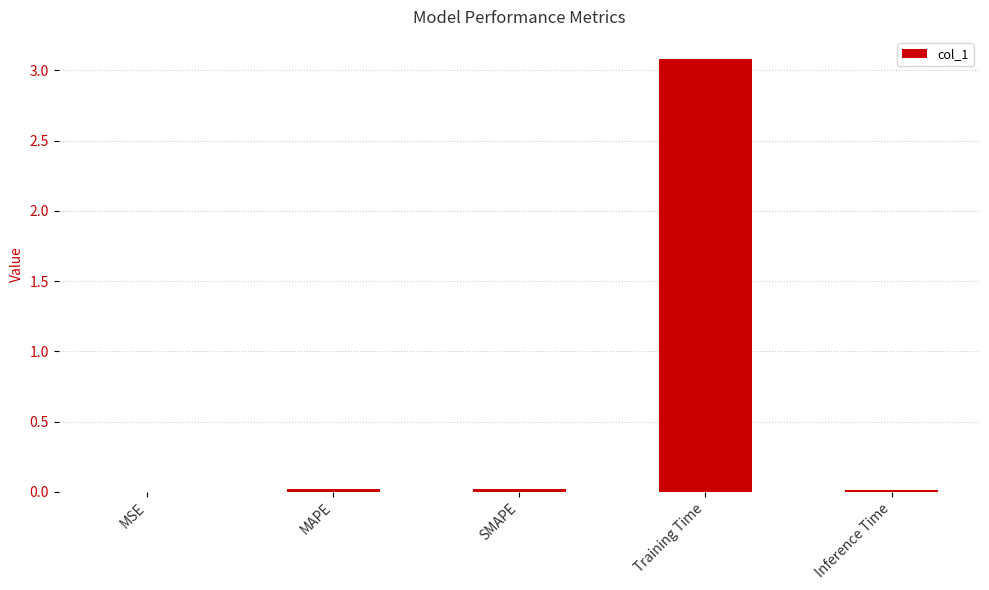

Are the bars horizontal?

No